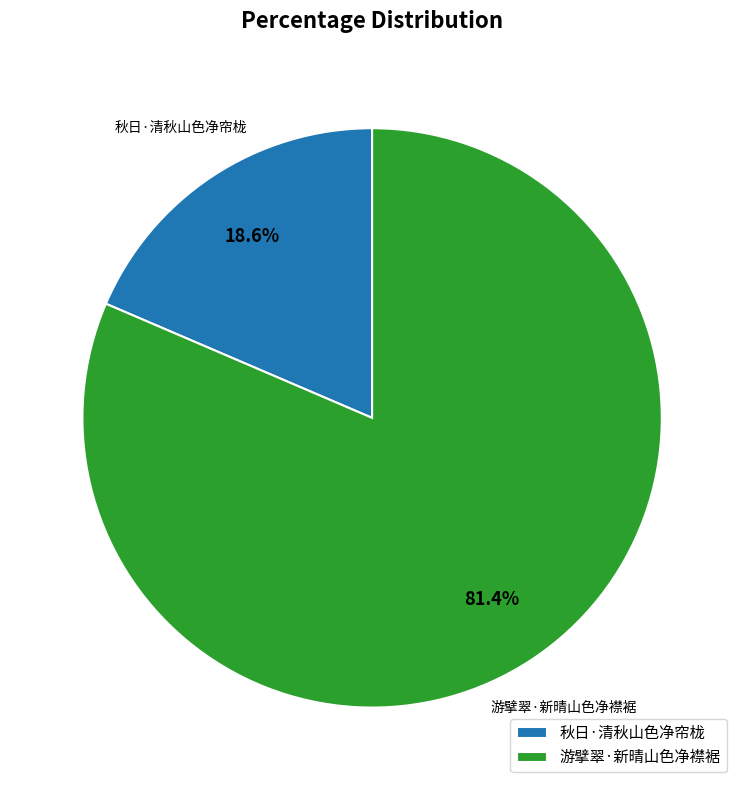

To the nearest percent, what is the difference between the largest and smallest slice percentages?

63%